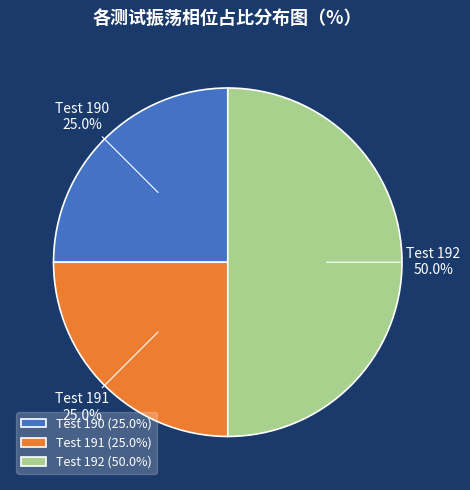

The Test 192 slice represents 57% of the pie. True or false?

False